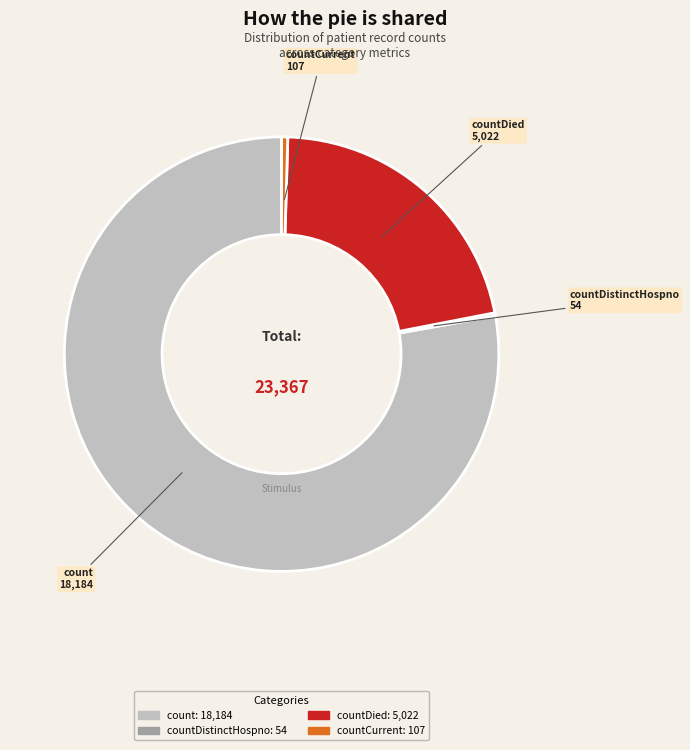

Between count and countDied, which is larger?

count